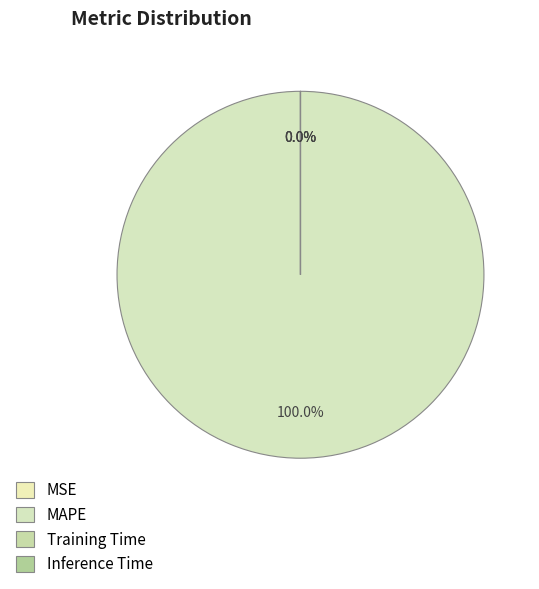

What is the change in value from MSE to MAPE?

+2680.9